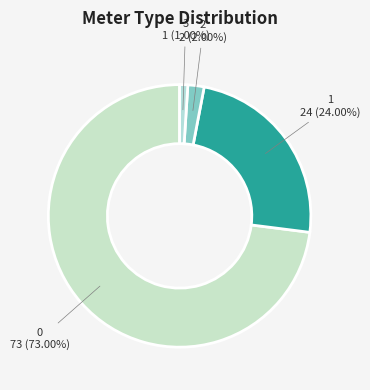

Does 1 account for over 50% of the chart?

No